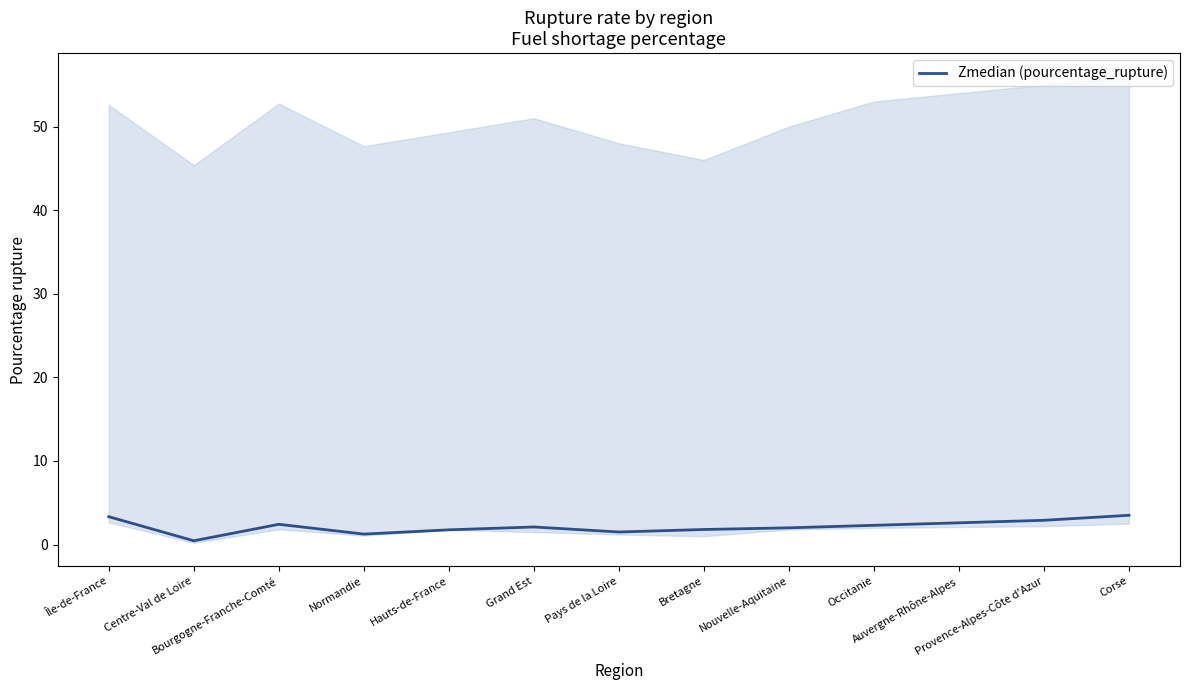

How many lines are shown in the chart?

1